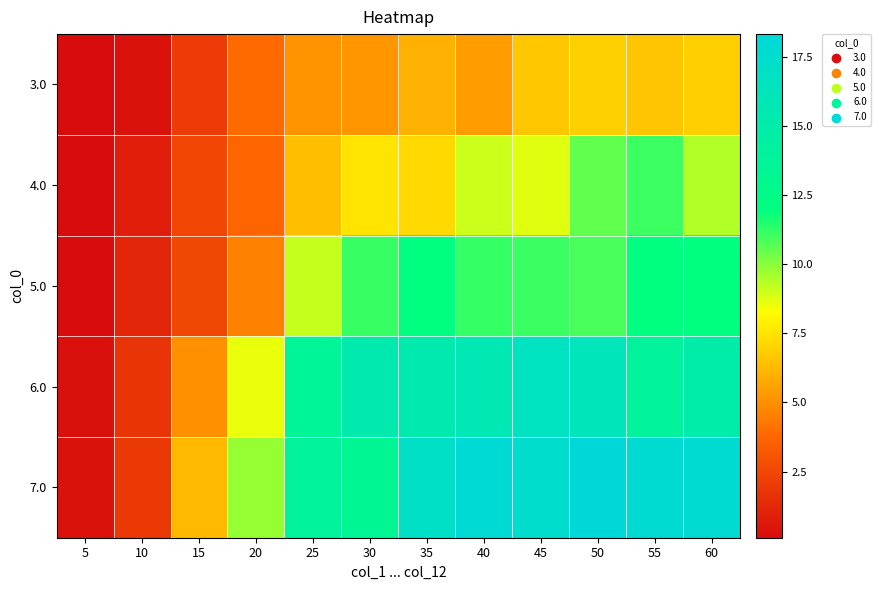

At how many categories does at least one series exceed 6?

10